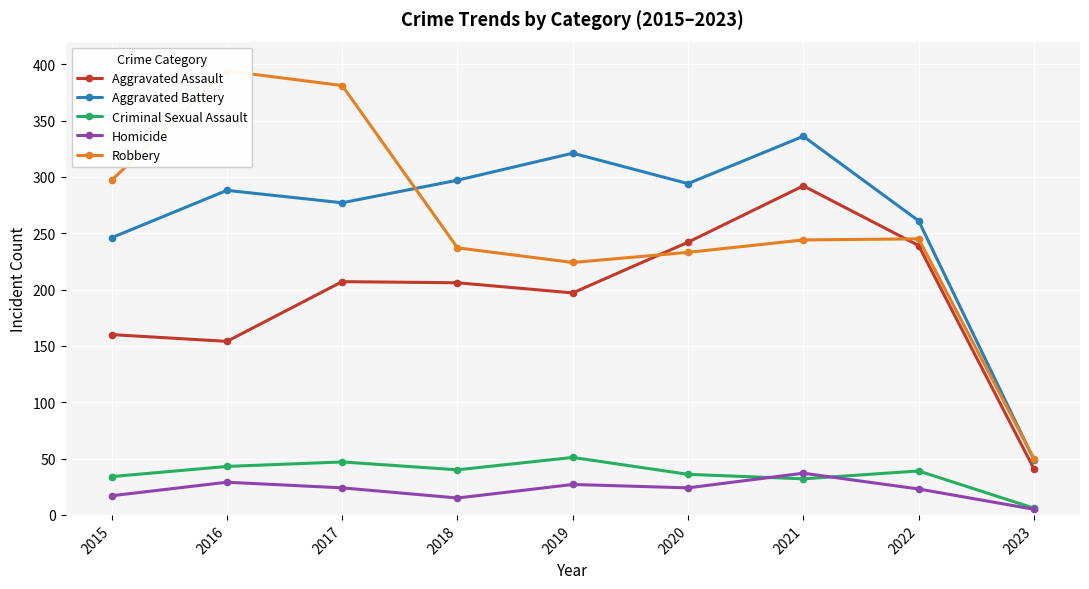

Rank the series at 2016 from lowest to highest value.

Homicide, Criminal Sexual Assault, Aggravated Assault, Aggravated Battery, Robbery